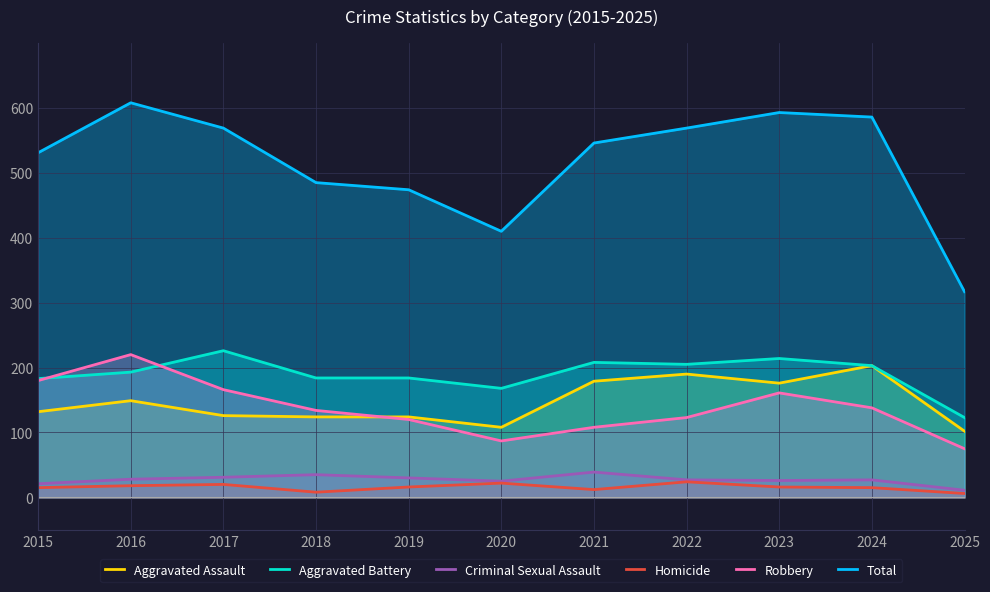

Where is the first local maximum for Aggravated Battery?

2017